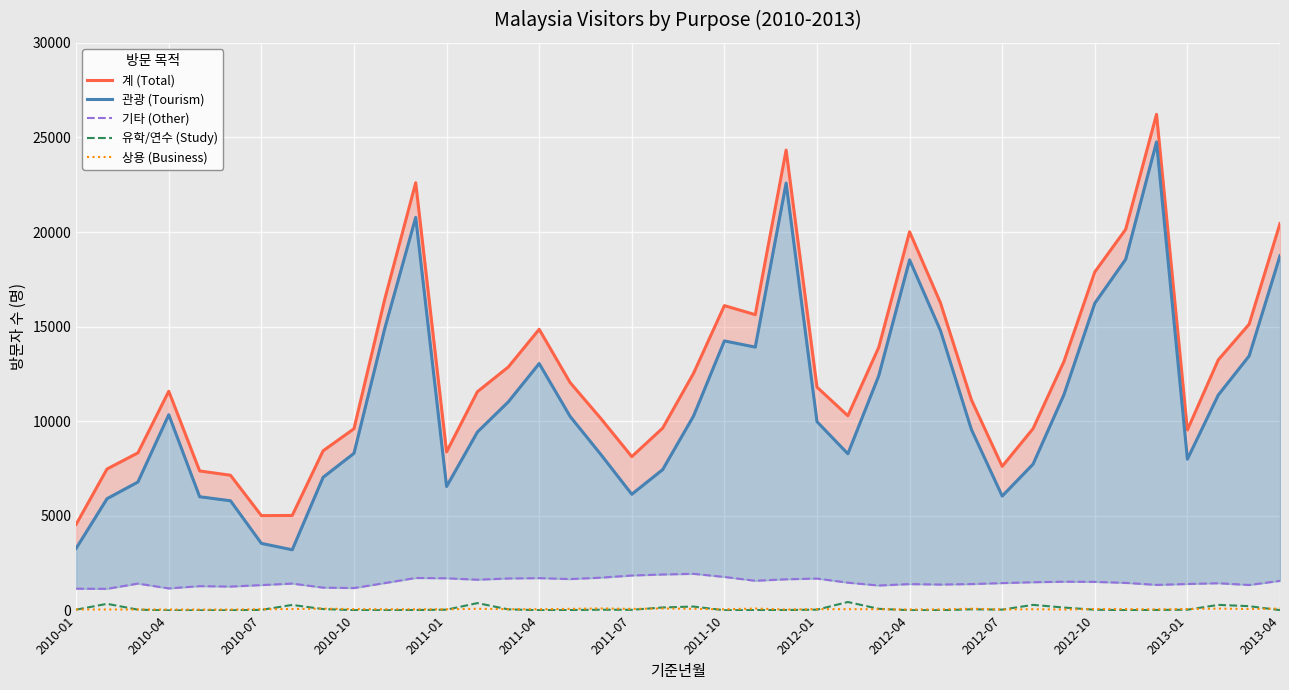

In 관광 (Tourism), how many points are lower than both neighbors (excluding endpoints)?

7